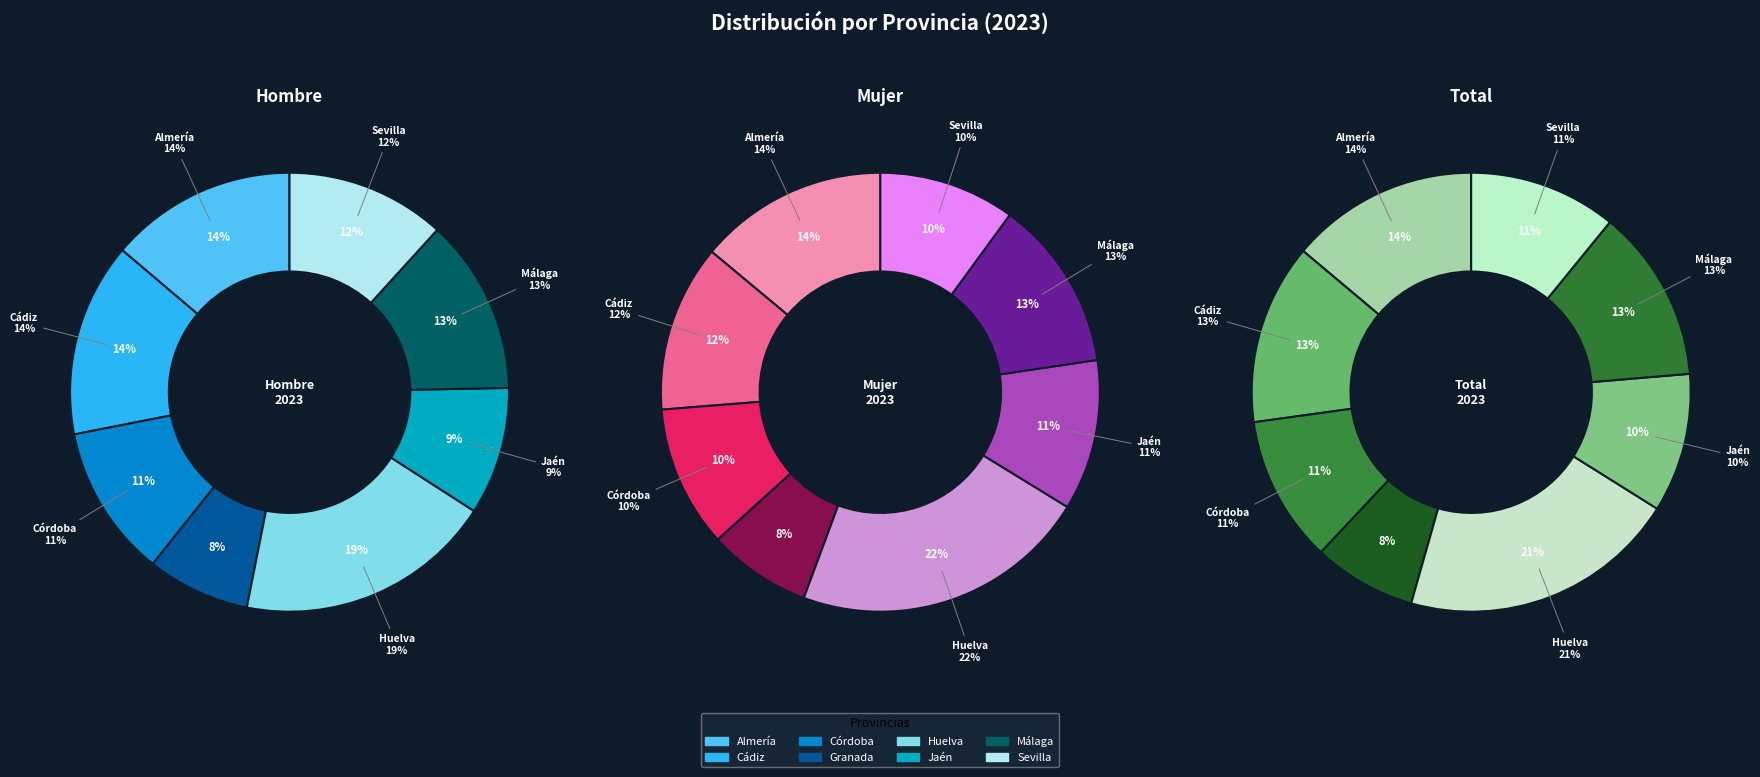

To the nearest percent, what is the difference between the Huelva and Córdoba slice percentages?

11%